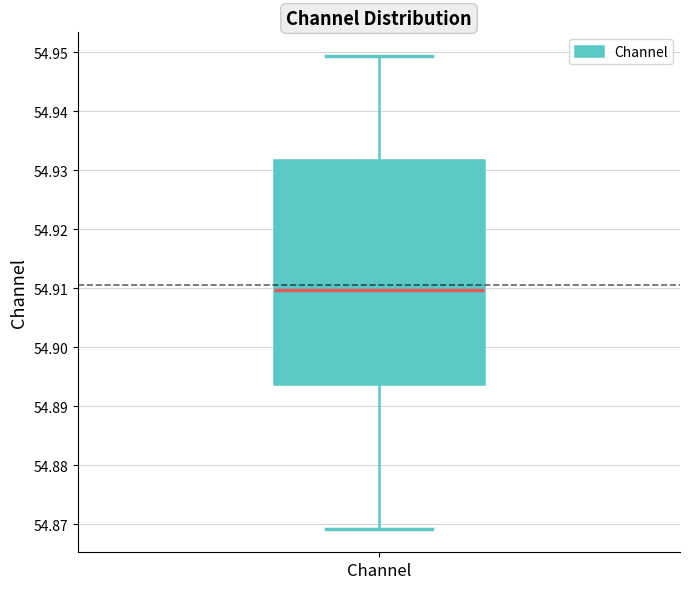

Read this box plot against the y-axis: the position of the median line, the range covered by the box, and the ends of both whiskers. The values are not printed on the chart, so give them approximately, as read against the axis.

median 54.910, box 54.894 to 54.932, whiskers 54.869 to 54.949